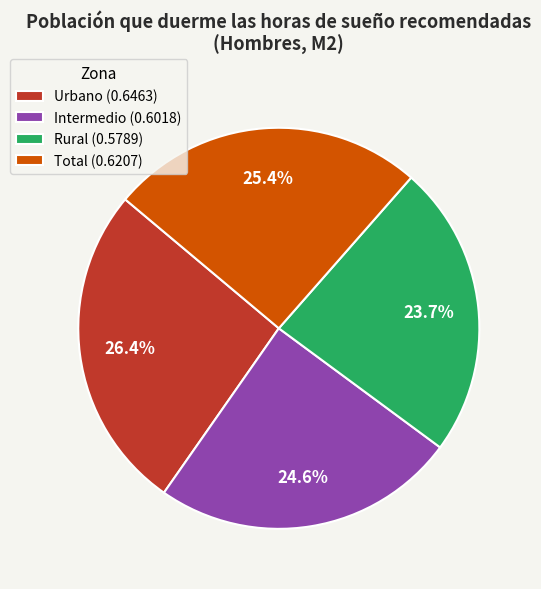

True or false: Total accounts for 18% of the total.

False